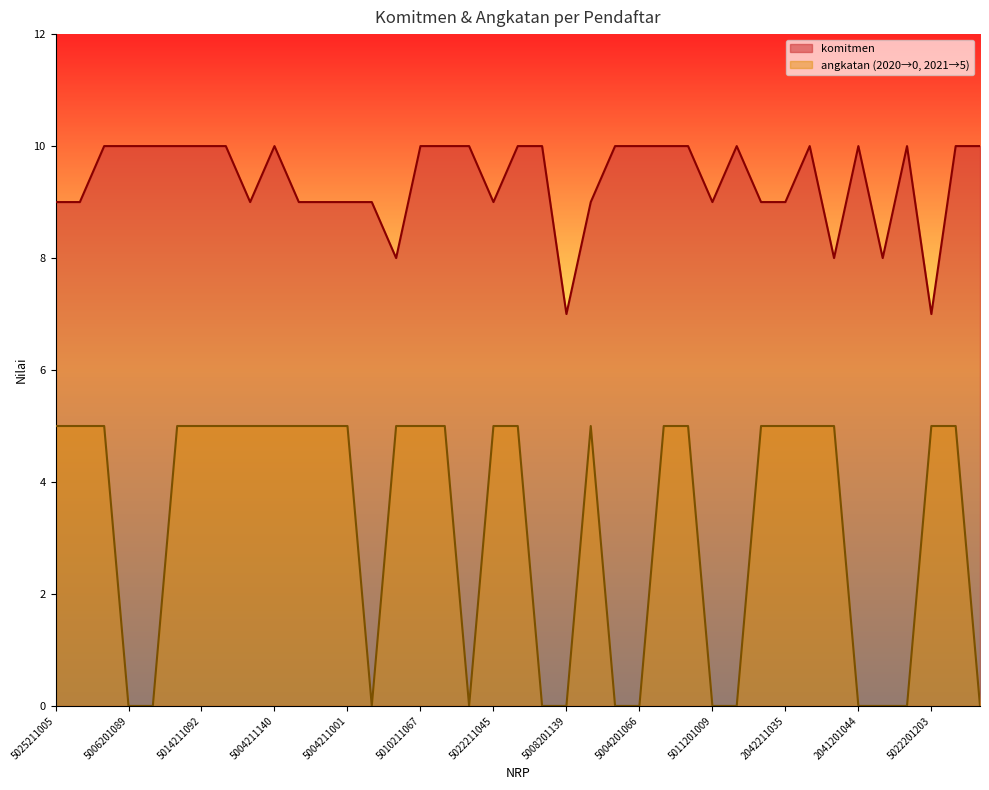

At which category is the sum across all series the highest?

5013211114